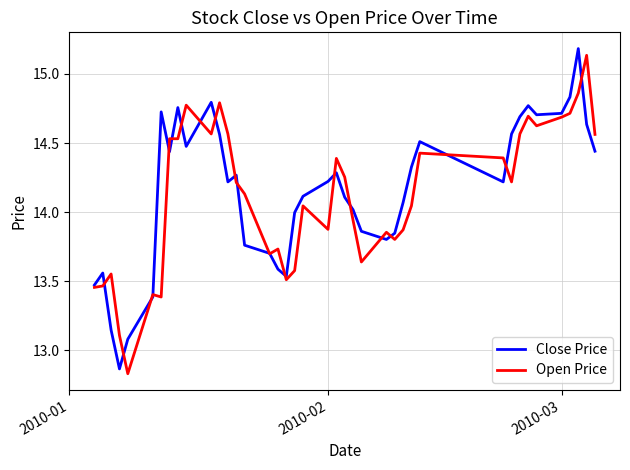

What is the difference between the maximum and minimum values in the Open Price series?

2.3